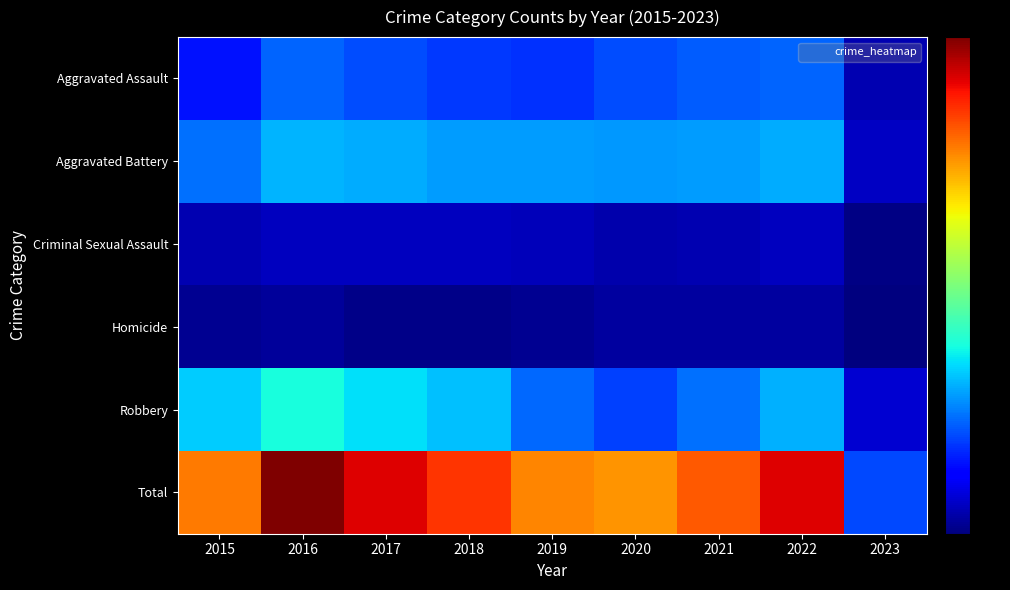

What is the greatest value displayed?

646